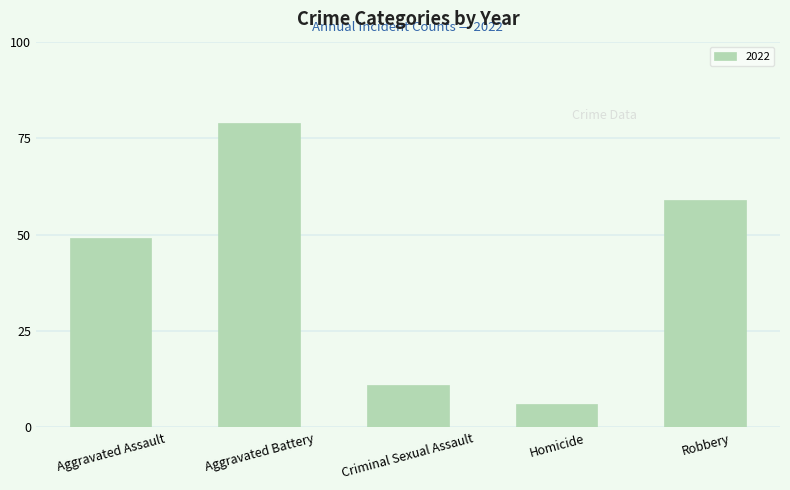

How many categories are shown in the chart?

5